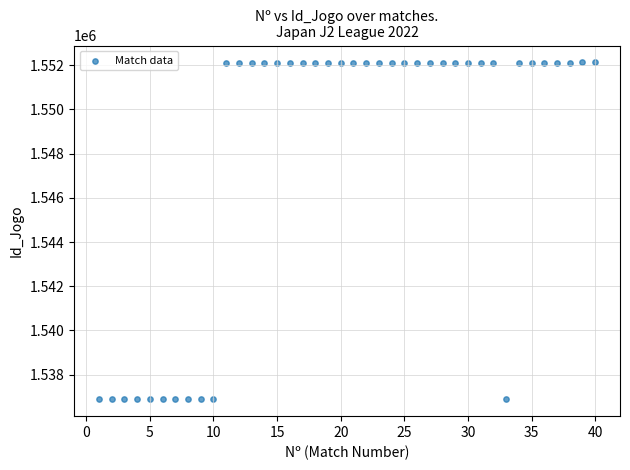

What is the range of Y values (max minus min)?

15247